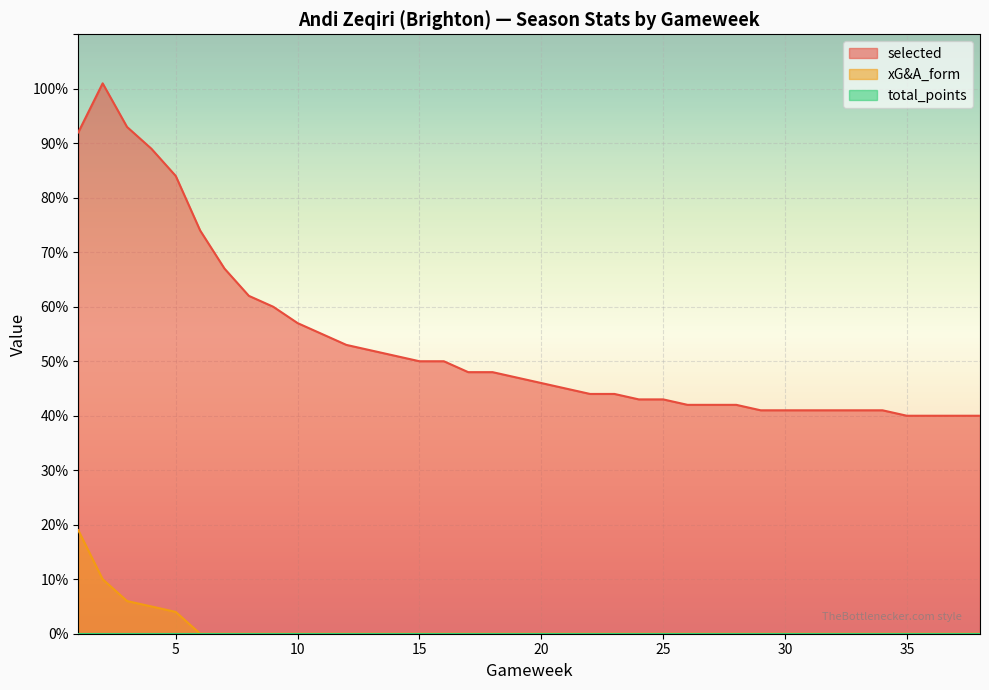

How many lines are shown in the chart?

2